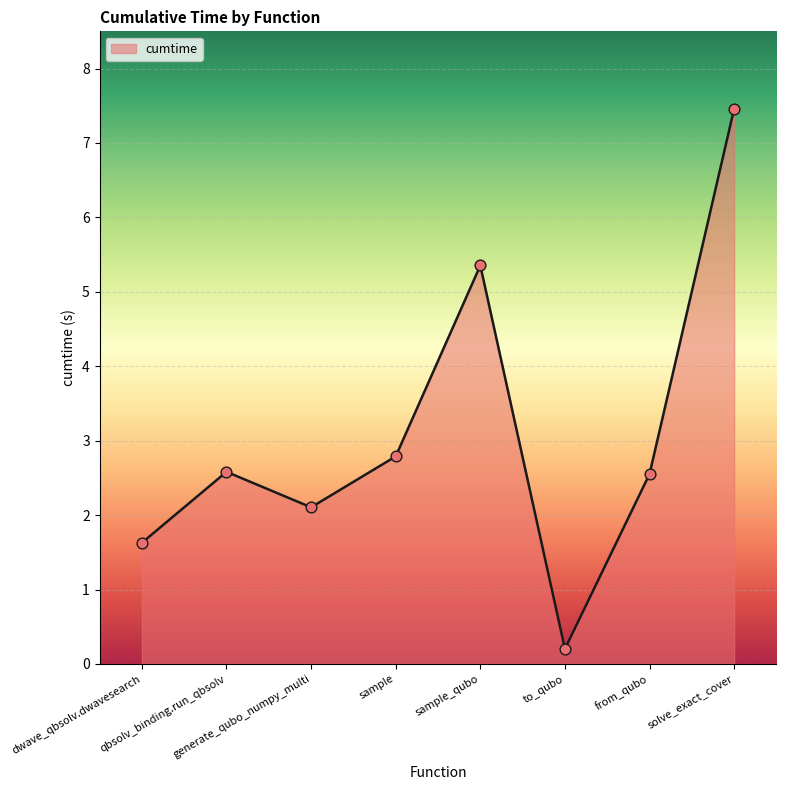

What is the change in value from sample to solve_exact_cover?

+4.7